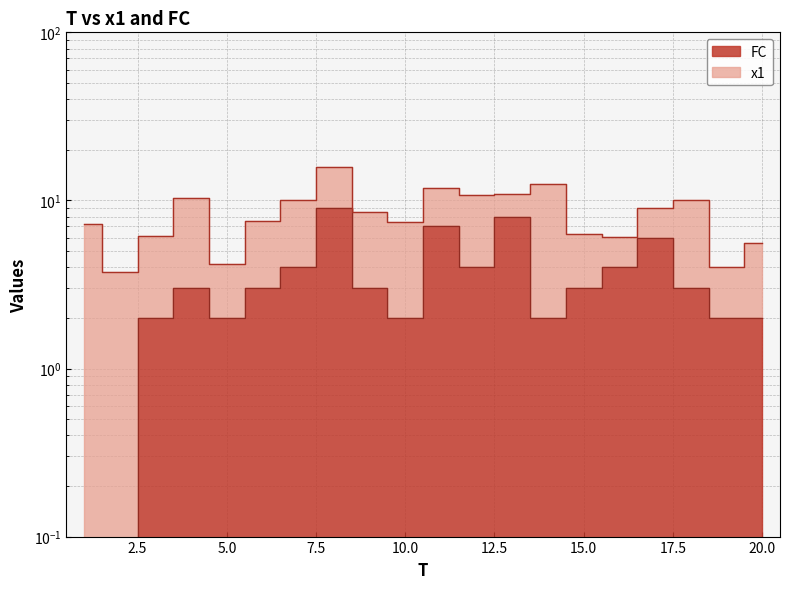

Where is the first local minimum?

5